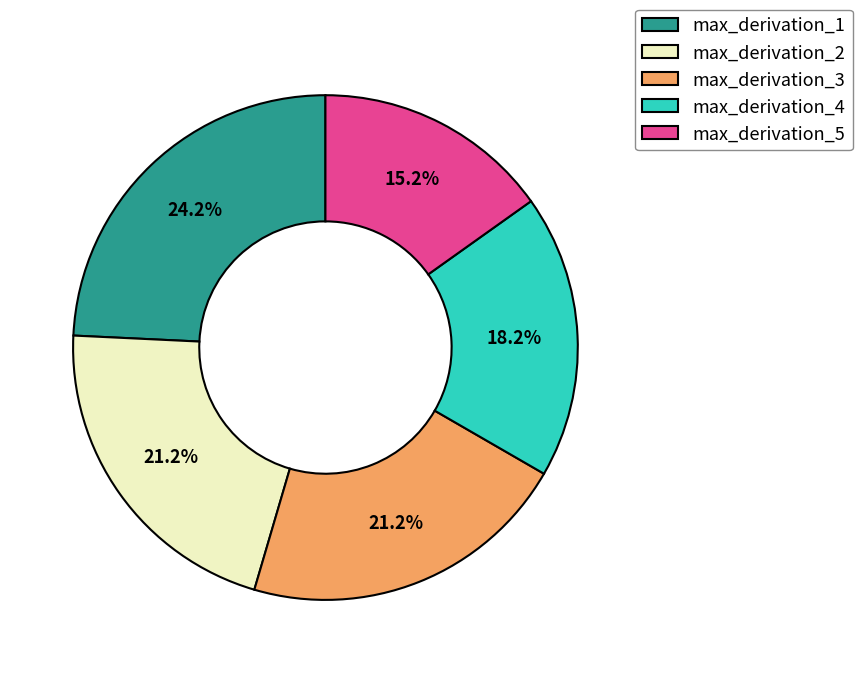

Which slice is the largest?

max_derivation_1